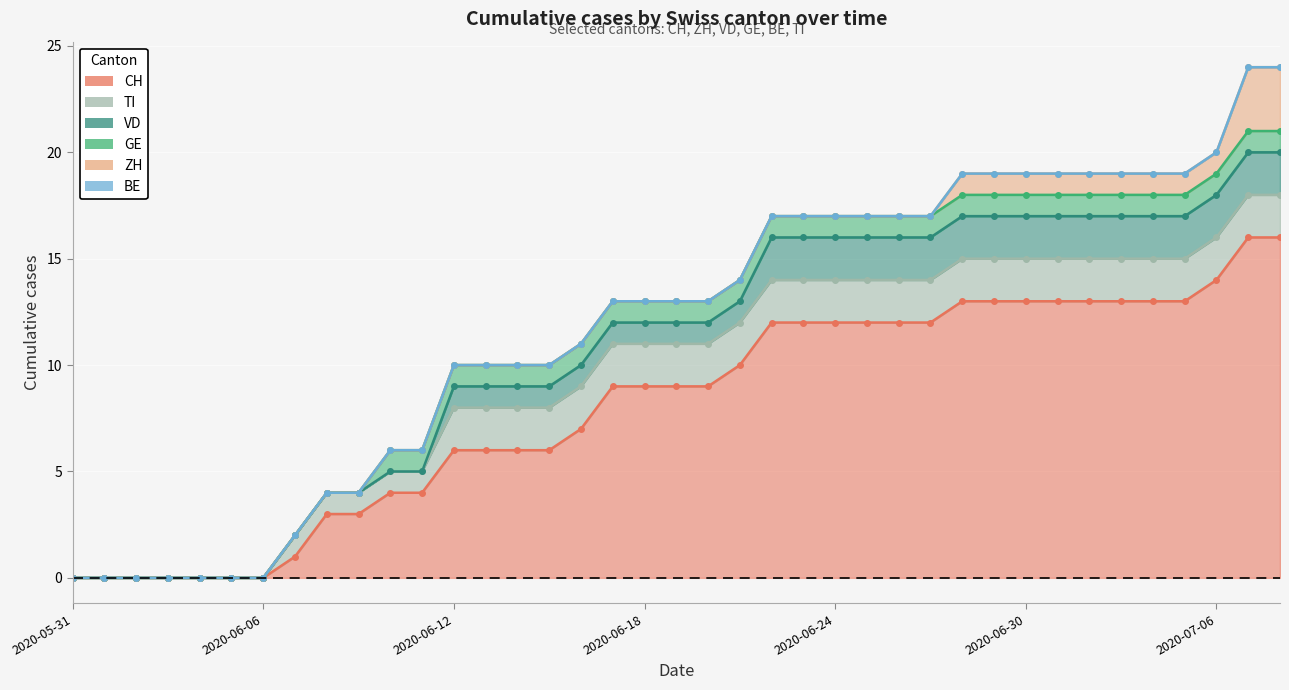

Between 2020-06-18 and 2020-06-17, which is larger?

2020-06-18